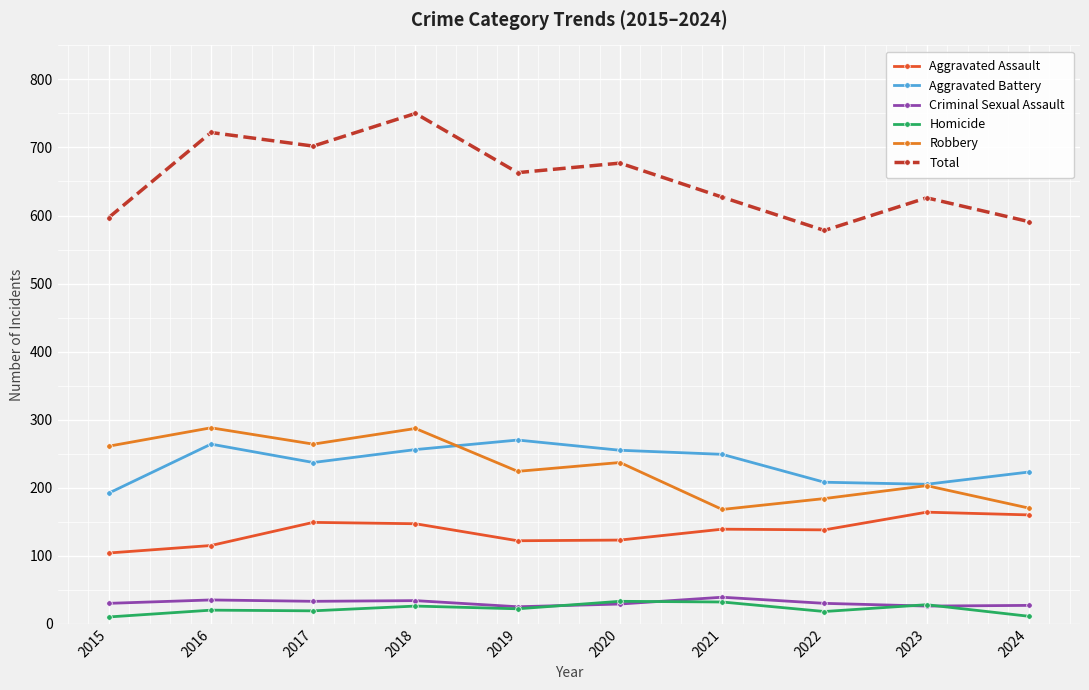

How many data points does each series have?

10